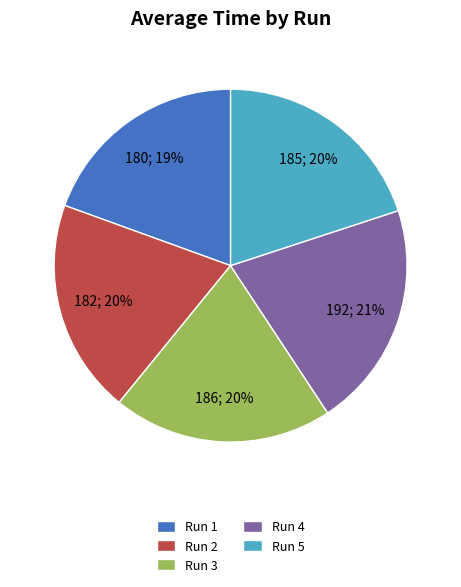

What is the largest slice in the pie chart?

Run 4